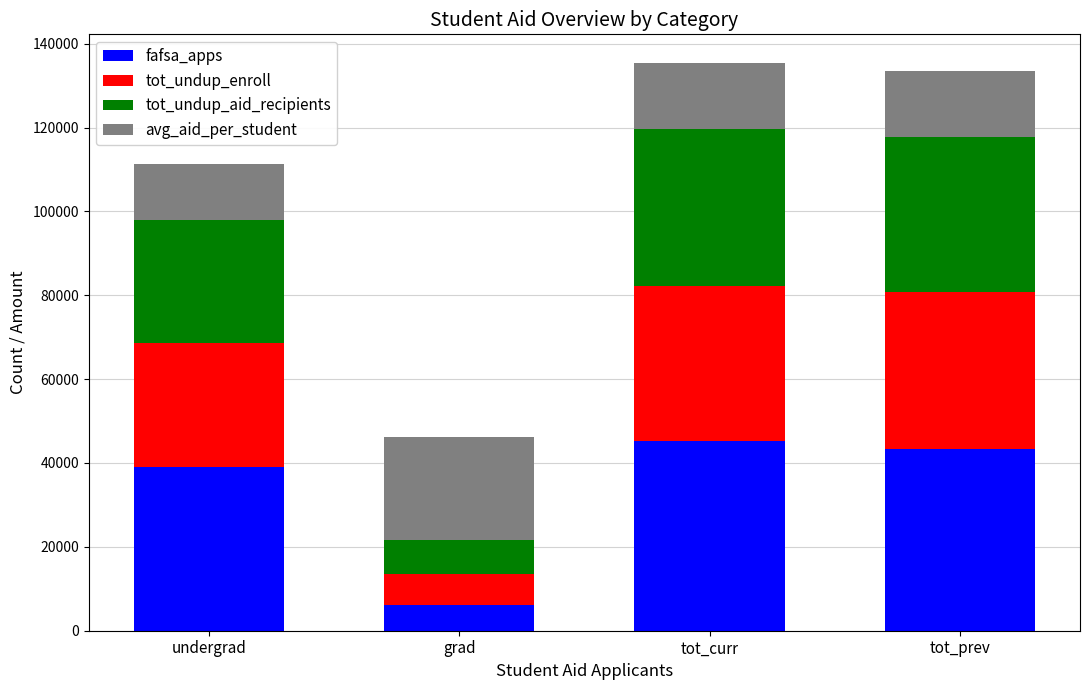

How many bars are there in total?

4